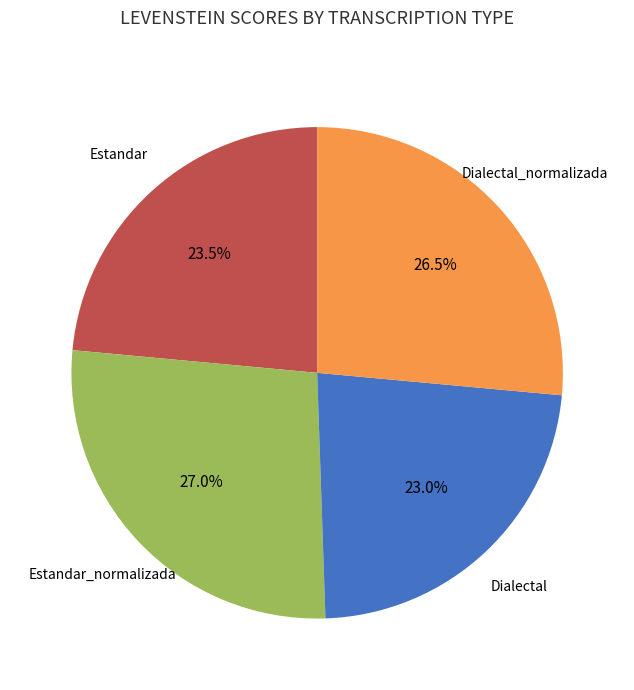

Is there a majority slice in this chart?

No